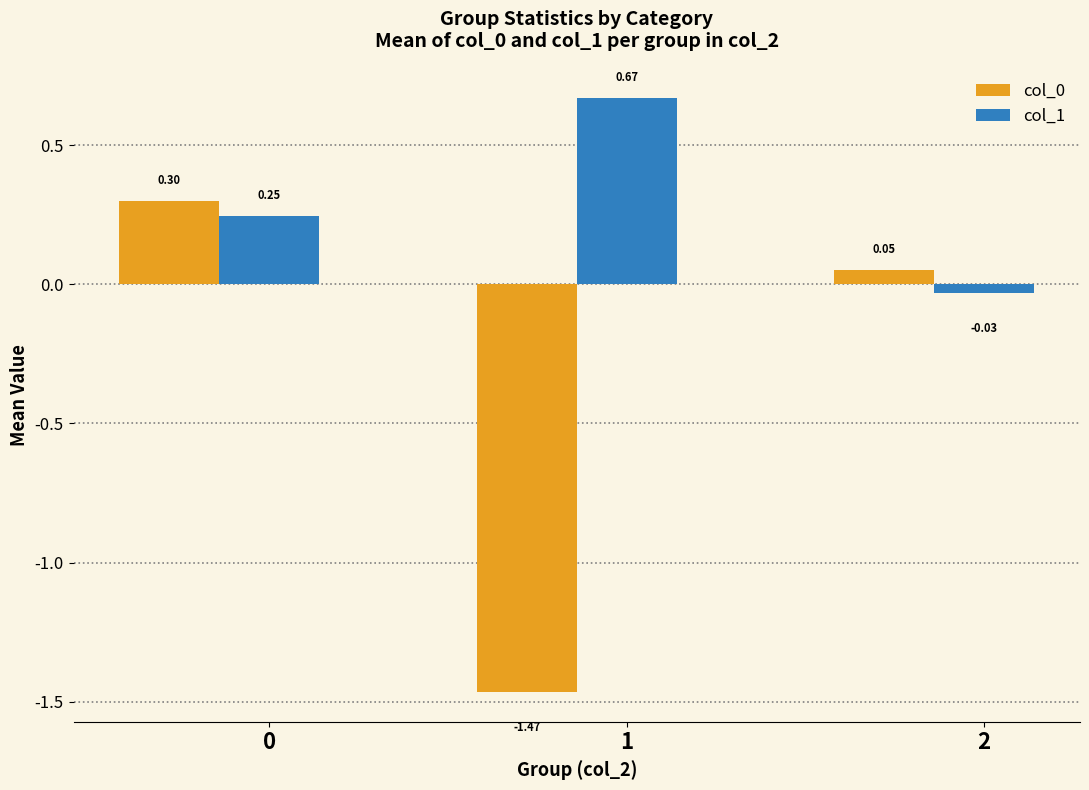

Between 0 and 2, which series saw the biggest shift?

col_1